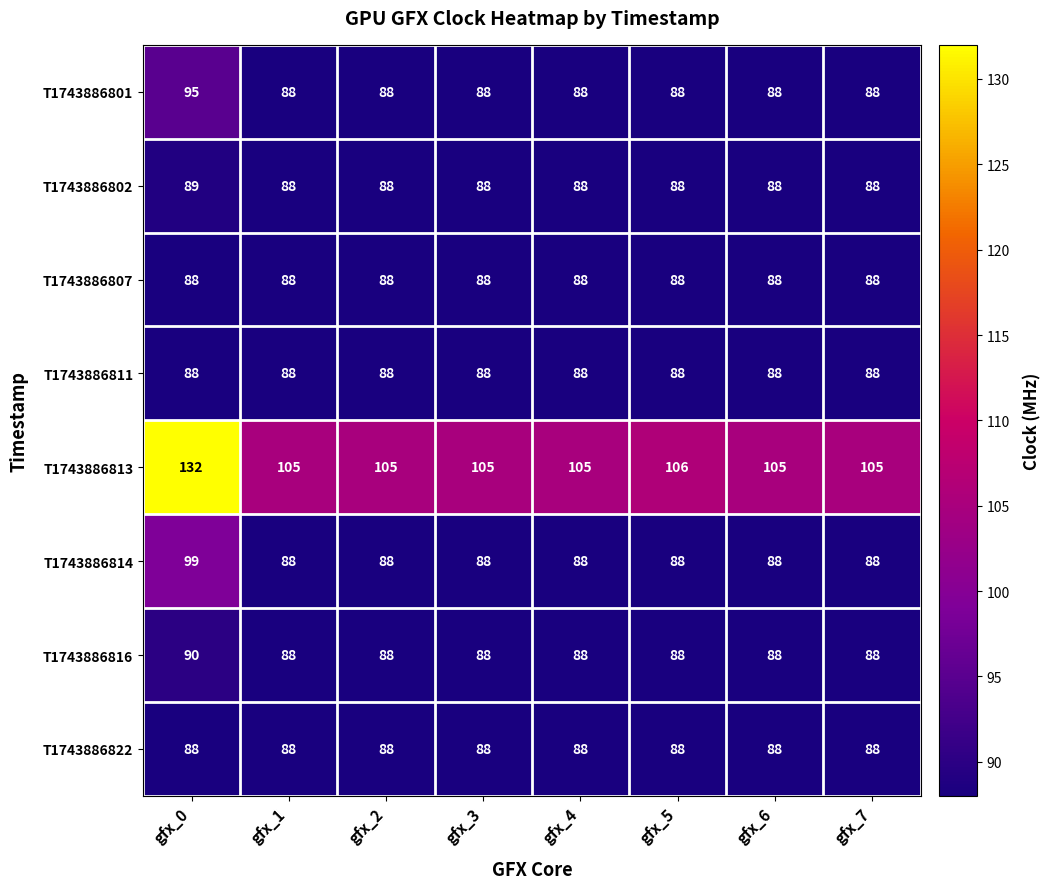

Which series changed the most between gfx_2 and gfx_5?

T1743886813